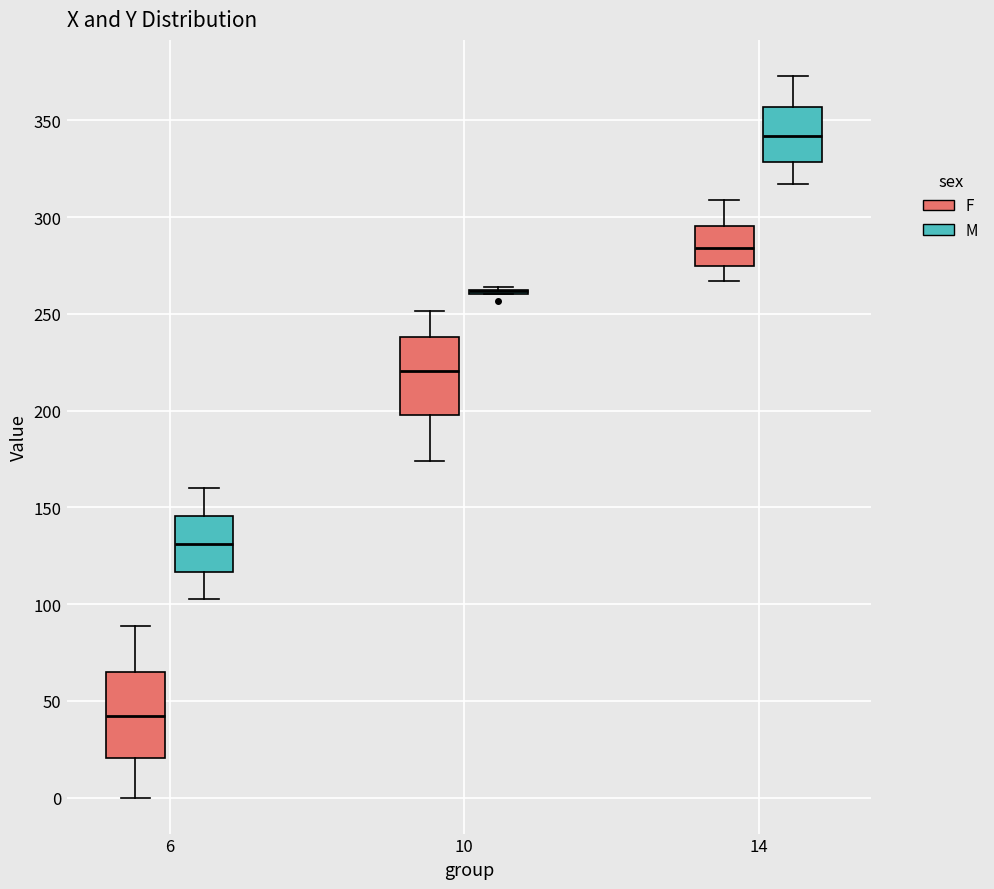

Reading left to right, transcribe this box plot: for each box, give where its median line is, the range the box spans, and where its two whiskers end, as read against the y-axis. The values are not printed on the chart, so give them approximately, as read against the axis.

6 (F): median 40, box 20 to 65, whiskers 0 to 90
6 (M): median 130, box 115 to 145, whiskers 105 to 160
10 (F): median 220, box 200 to 240, whiskers 175 to 250
10 (M): box collapsed to a line at 260, whiskers 260 to 265
14 (F): median 285, box 275 to 295, whiskers 265 to 310
14 (M): median 340, box 330 to 355, whiskers 315 to 375